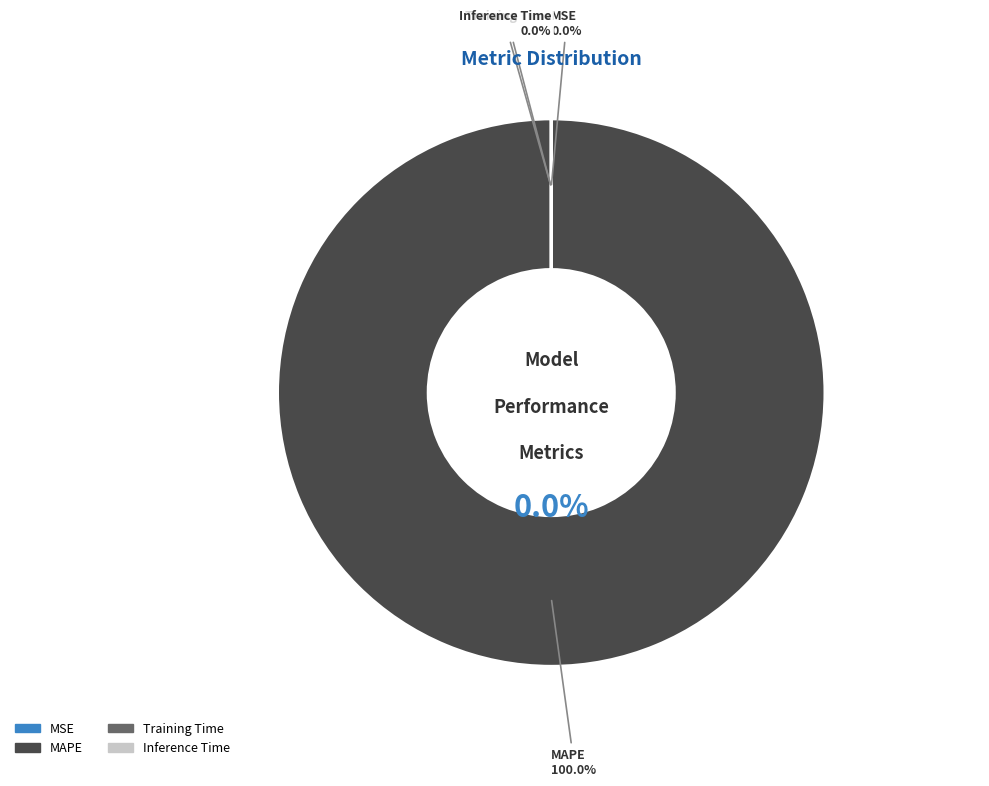

Is it true that Inference Time is 0% of the pie?

True